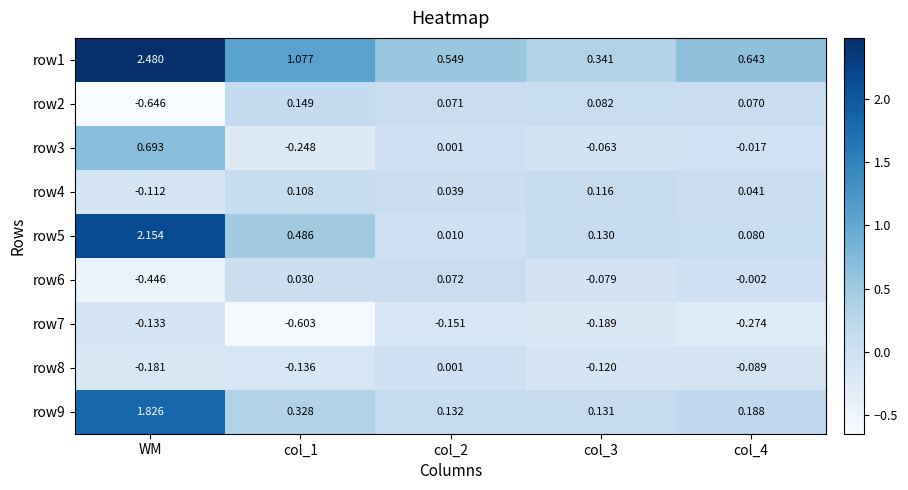

Which category has the highest value in the row3 series?

WM